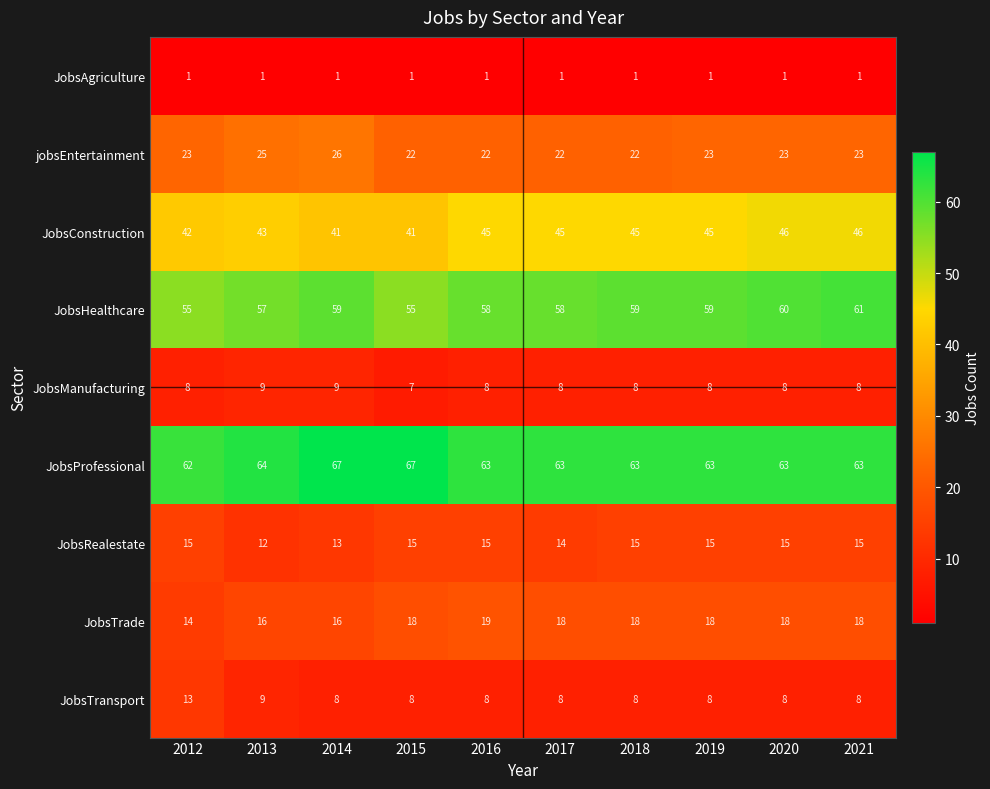

What is the spread (max minus min) of values at 2014?

66